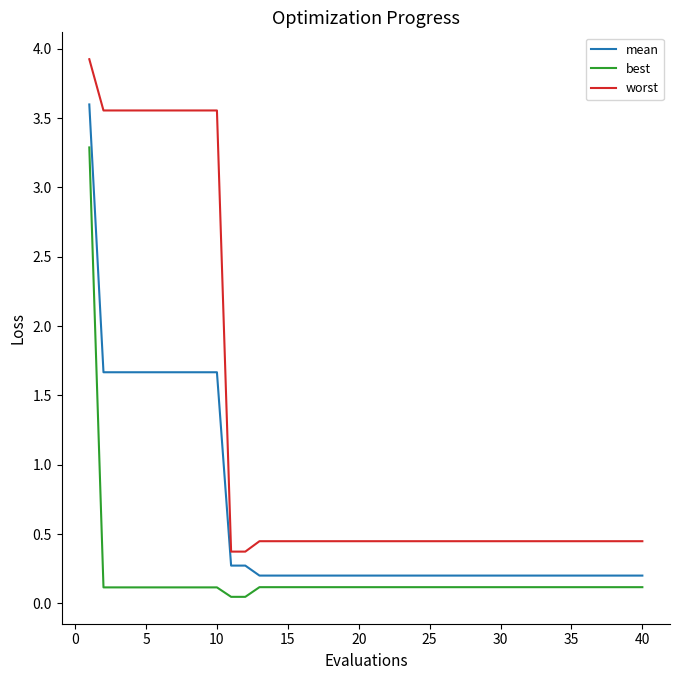

True or false: mean and best intersect in this chart.

False